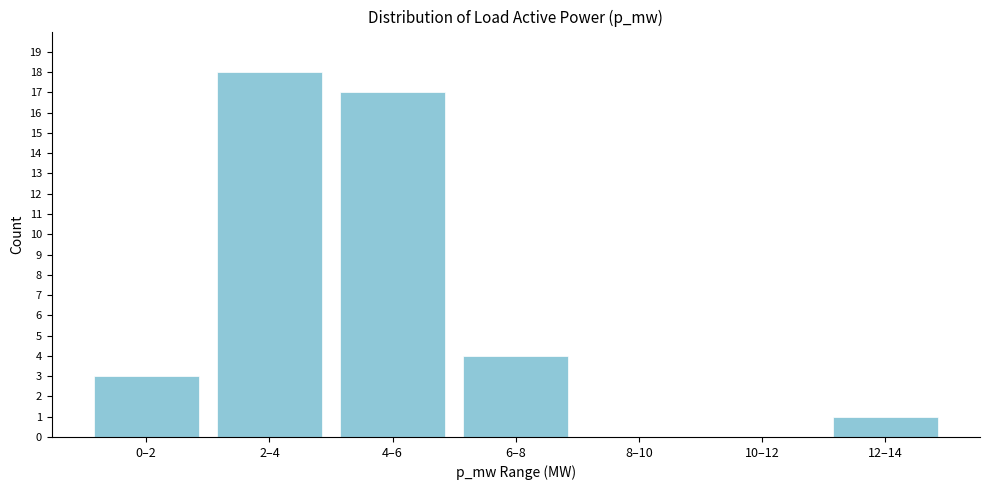

Reading right to left, list all the values displayed in this chart.

12–14=1	10–12=0	8–10=0	6–8=4	4–6=17	2–4=18	0–2=3